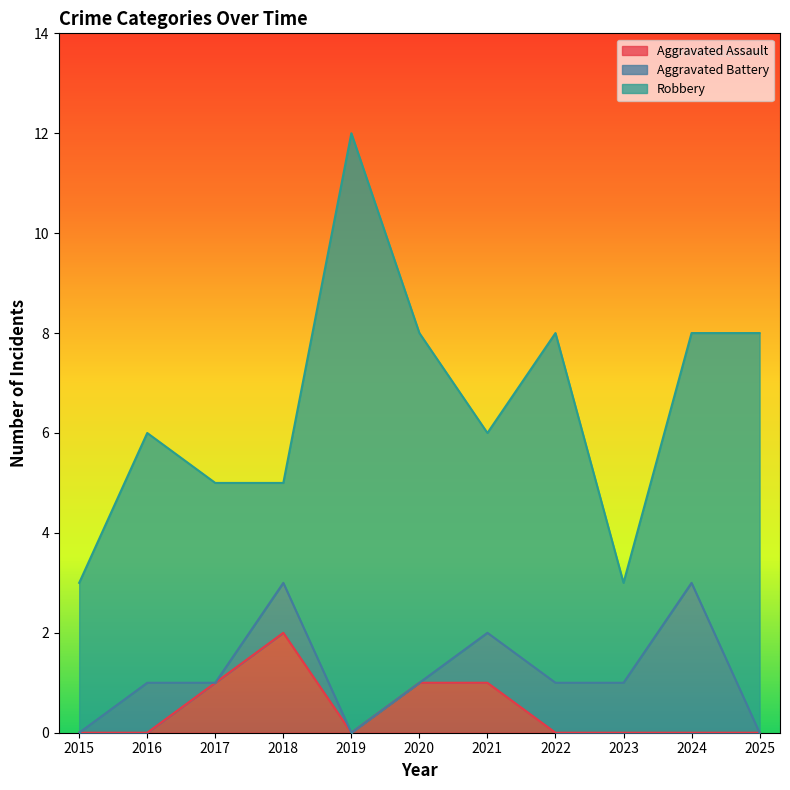

Which has a higher value, 2022 or 2021?

2021